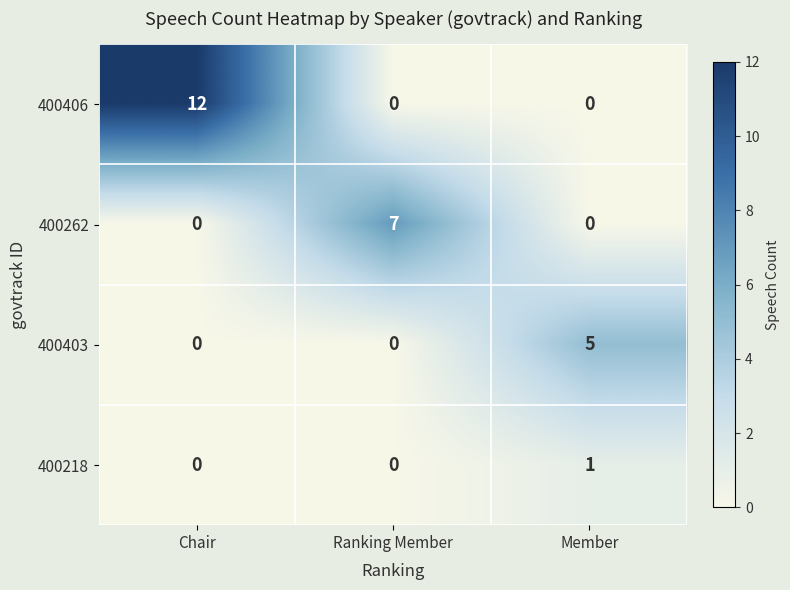

Reading left to right, extract all data points from this chart.

400406: Chair=12	Ranking Member=0	Member=0
400262: Chair=0	Ranking Member=7	Member=0
400403: Chair=0	Ranking Member=0	Member=5
400218: Chair=0	Ranking Member=0	Member=1